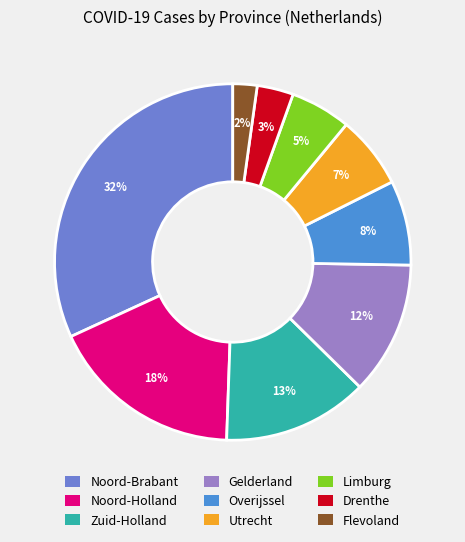

Which category has the smallest portion of the pie?

Flevoland